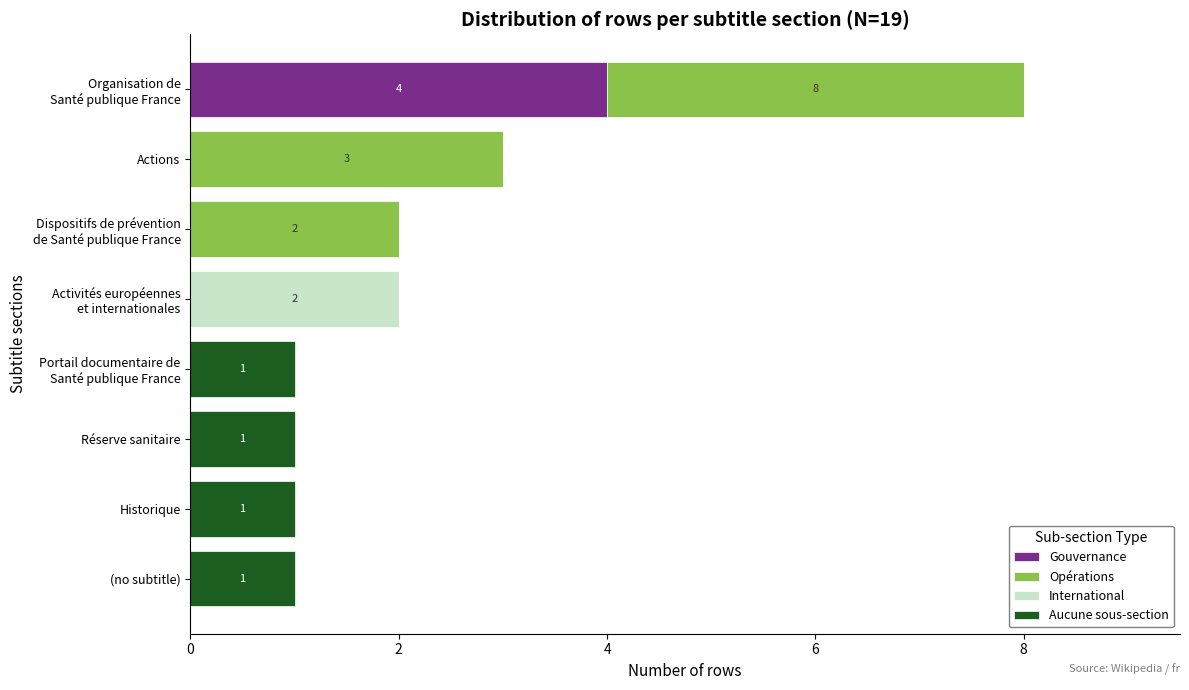

True or false: Gouvernance has a value of 0 at Historique.

True